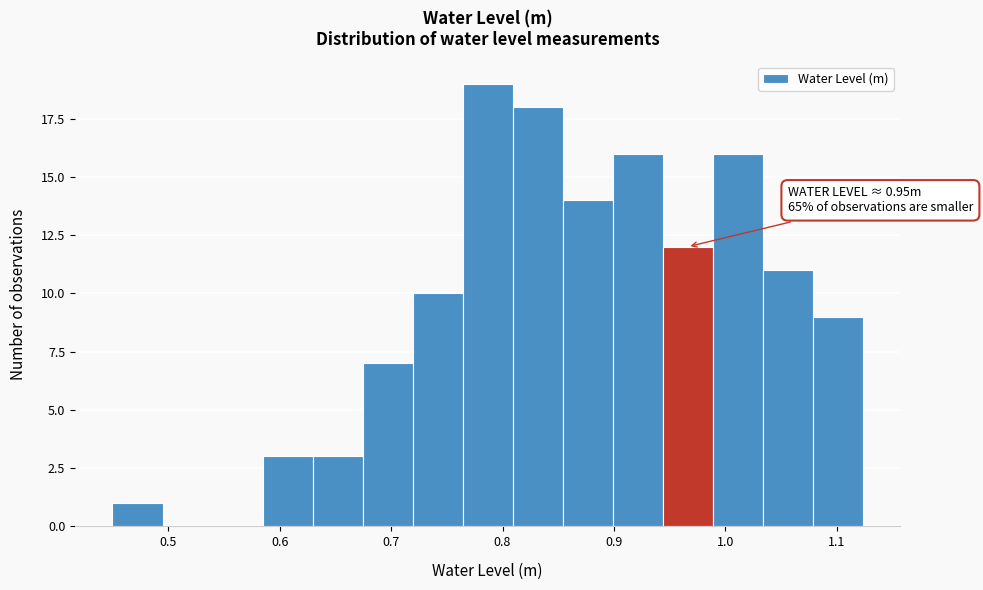

Over which range of the x-axis is the bar tallest?

0.76 to 0.81